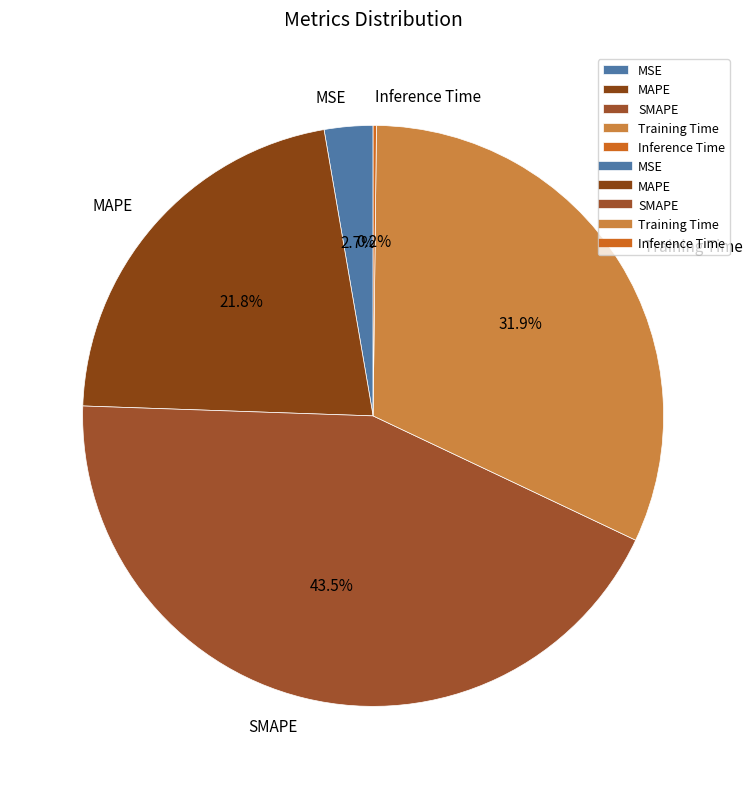

The MSE slice represents 3% of the pie. True or false?

True